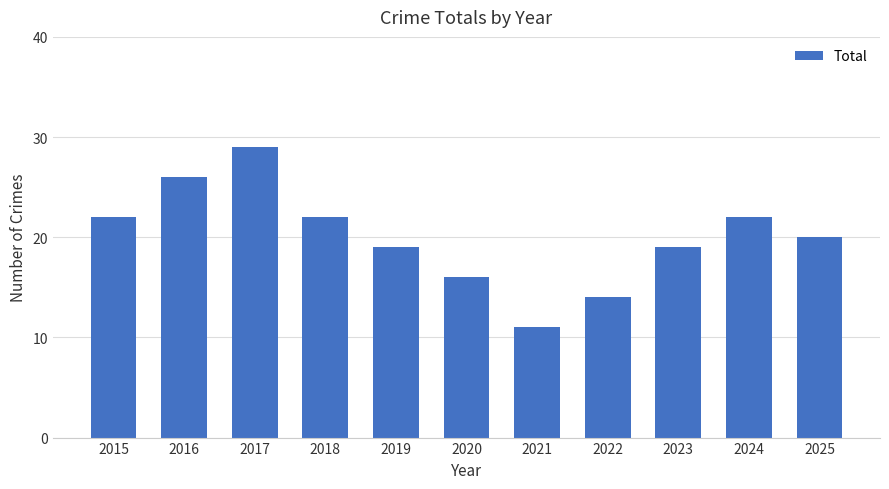

Reading left to right, transcribe all the data shown in this chart.

2015=22	2016=26	2017=29	2018=22	2019=19	2020=16	2021=11	2022=14	2023=19	2024=22	2025=20